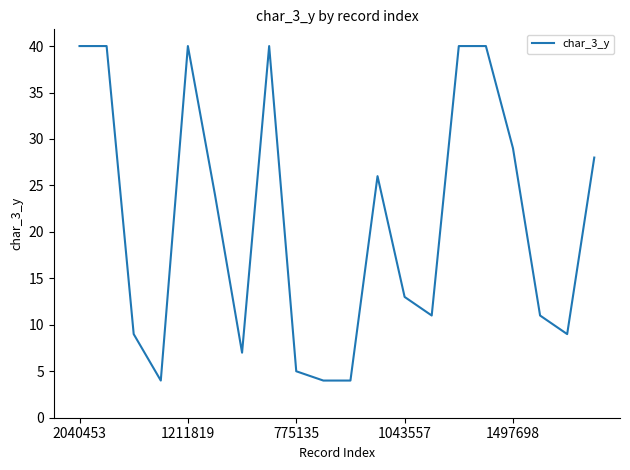

What is the greatest value displayed?

40